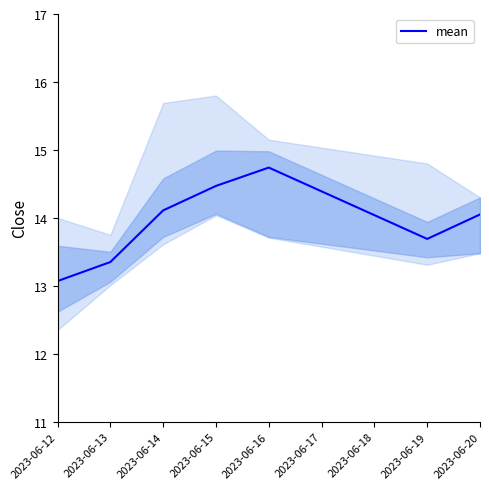

At which label does the data first exceed 14?

2023-06-14